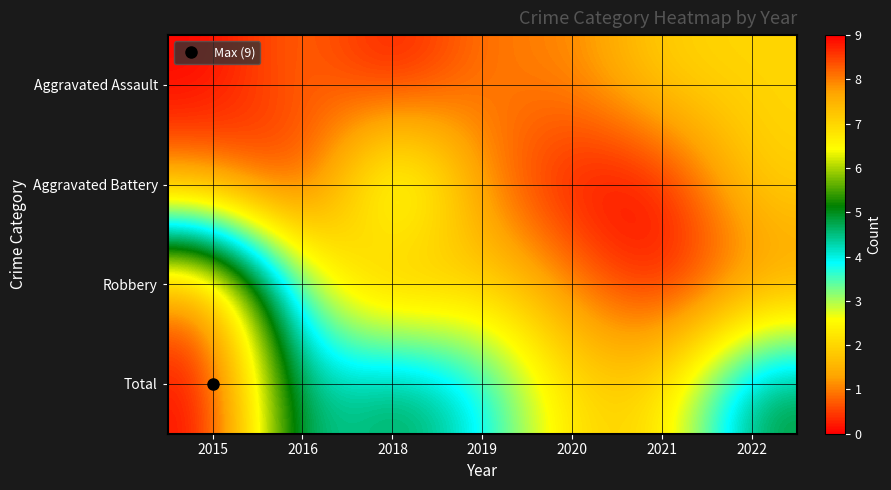

At which category is the sum across all series the highest?

2015